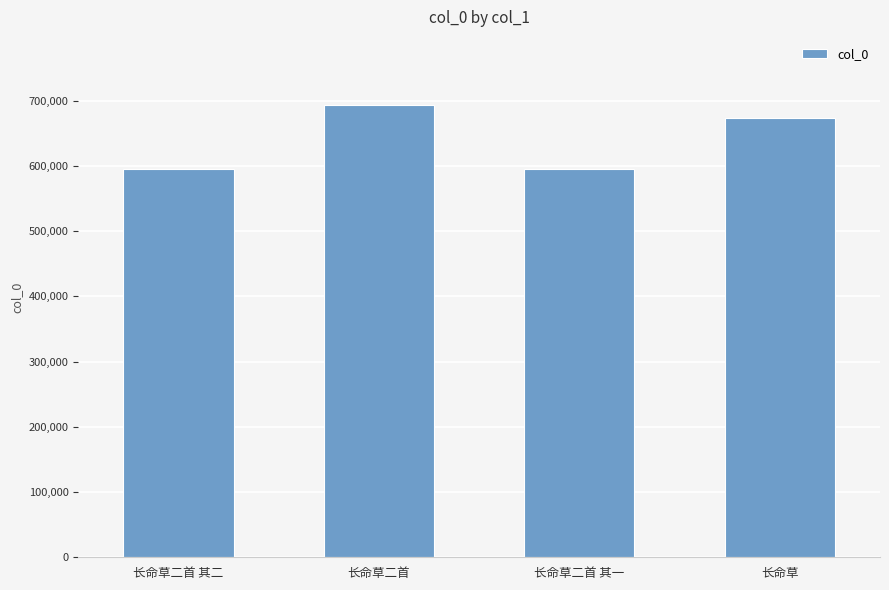

The chart shows a value of 1152662 at 长命草. True or false?

False